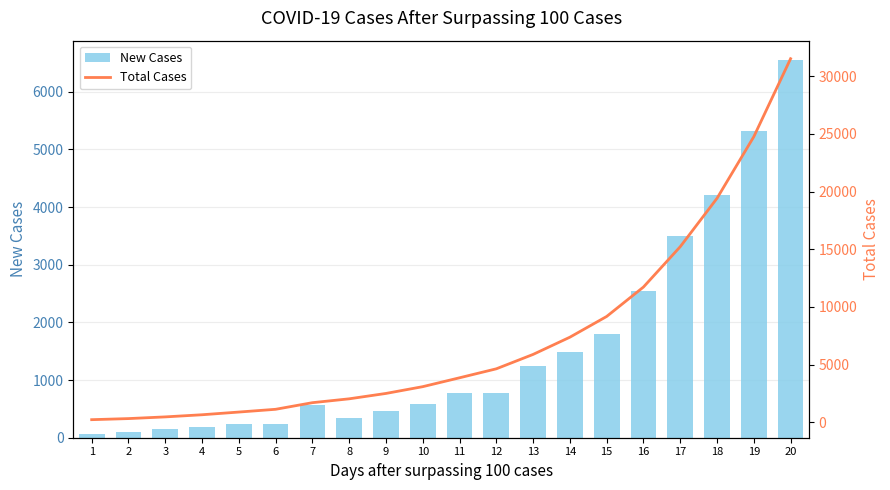

What is the value of the Total Cases bar at the 5th from the left?

889